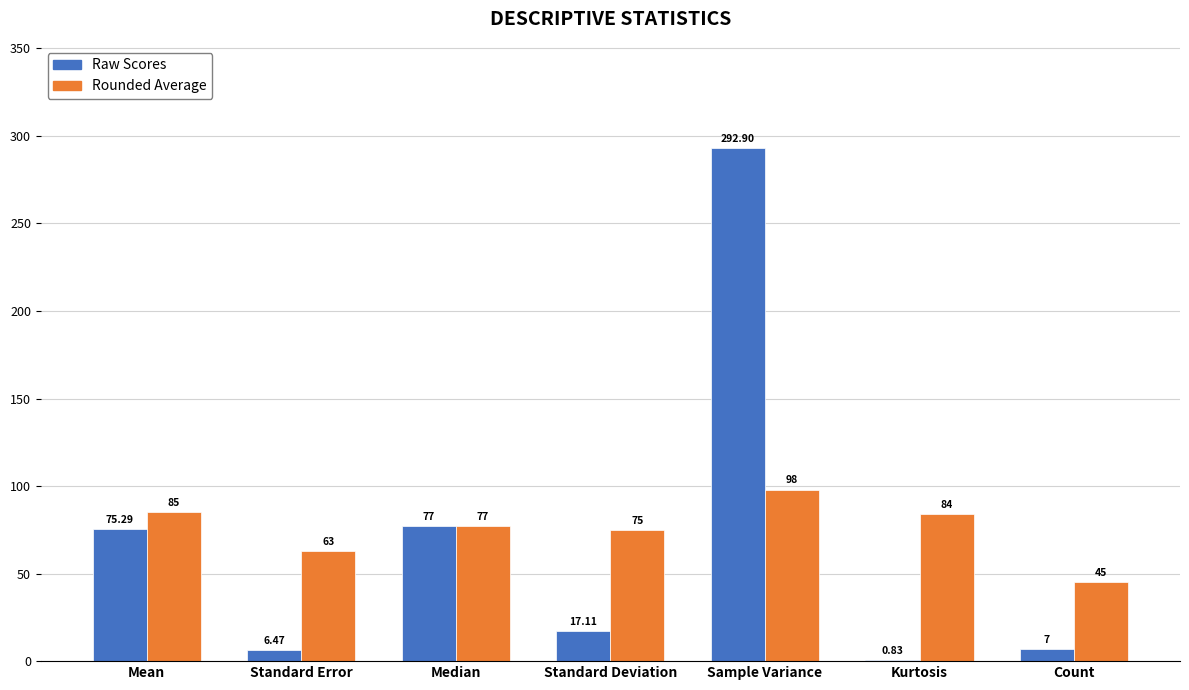

Which category has the highest value across all series?

Sample Variance